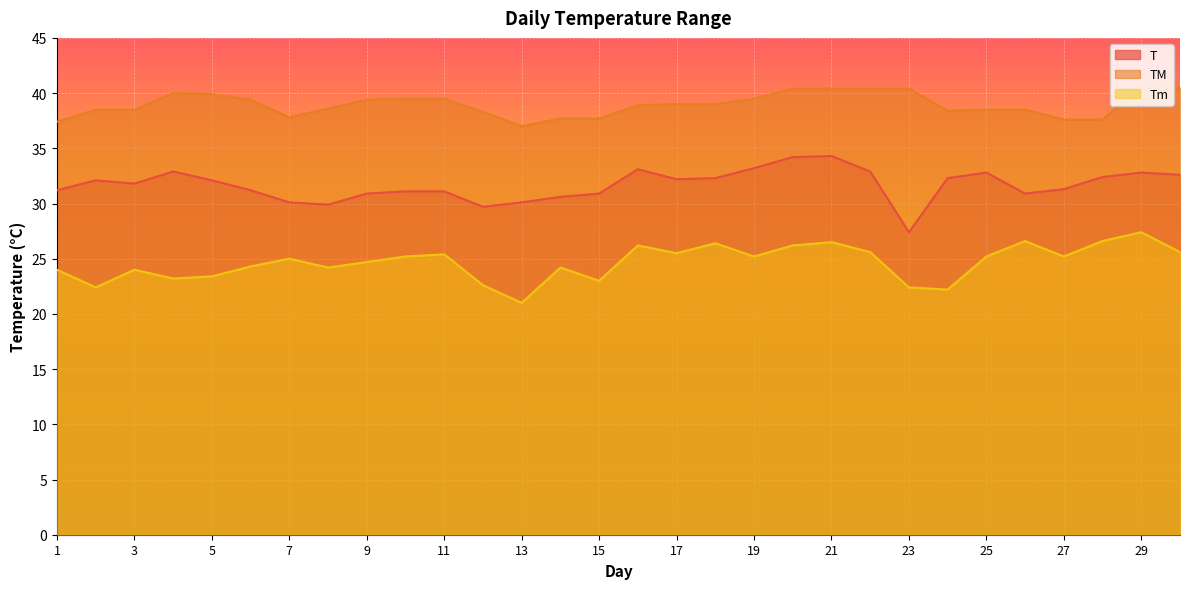

At which category does Tm reach its first local peak?

3